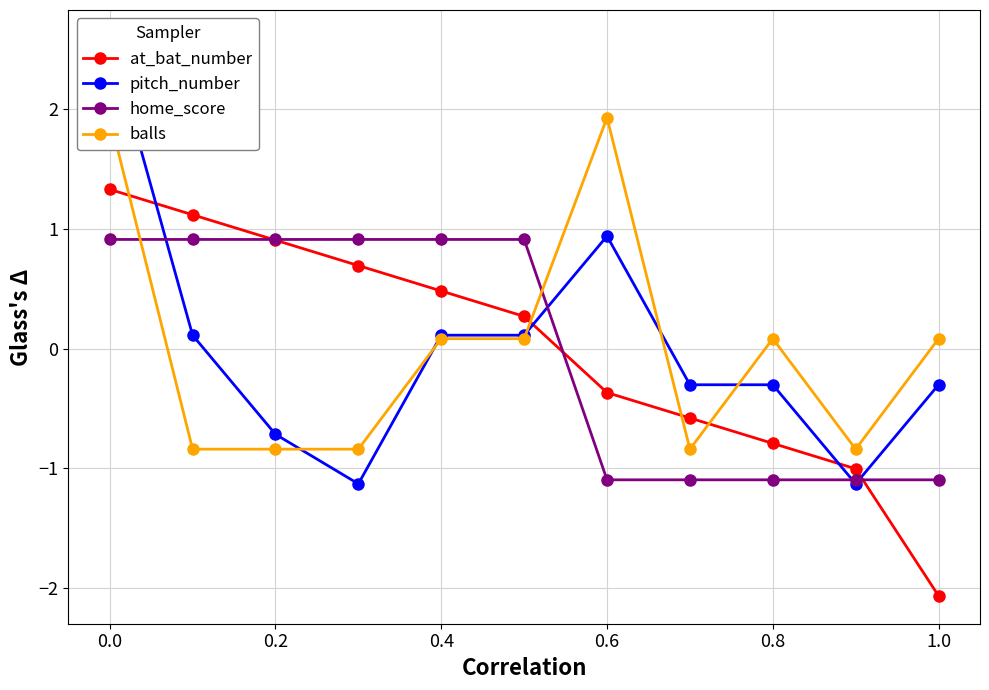

Is the value of at_bat_number at 1.0 greater than the value of home_score at 0.0?

No